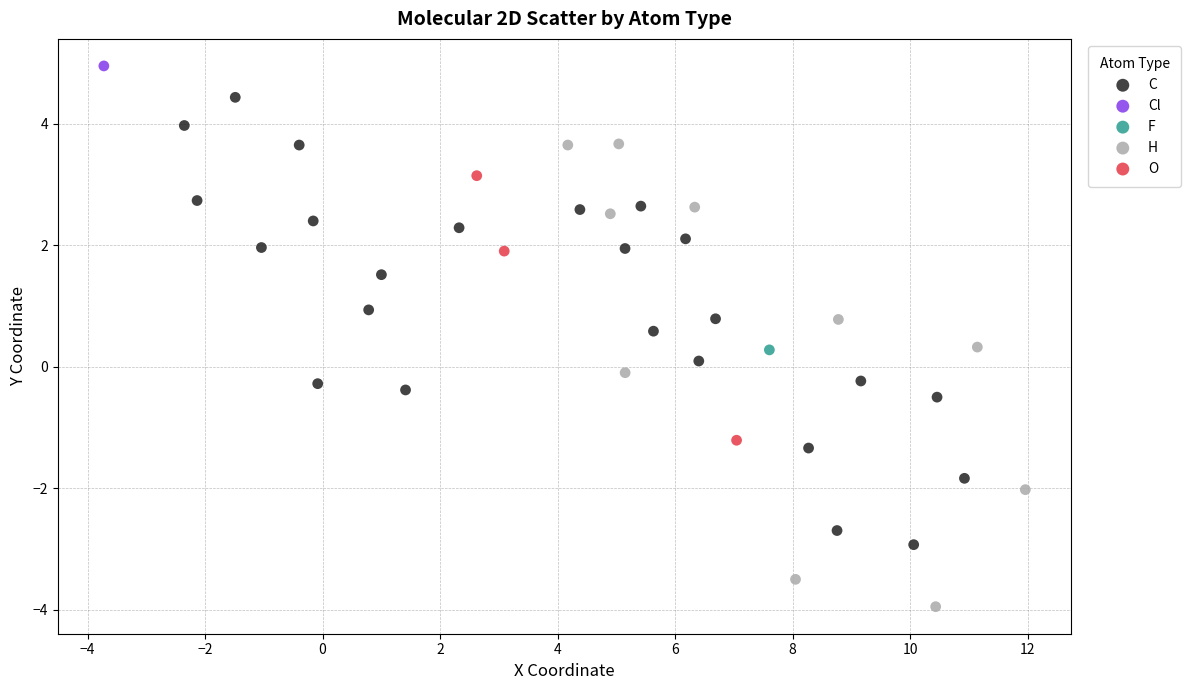

What are all the series names shown in the legend?

C, Cl, F, H, O